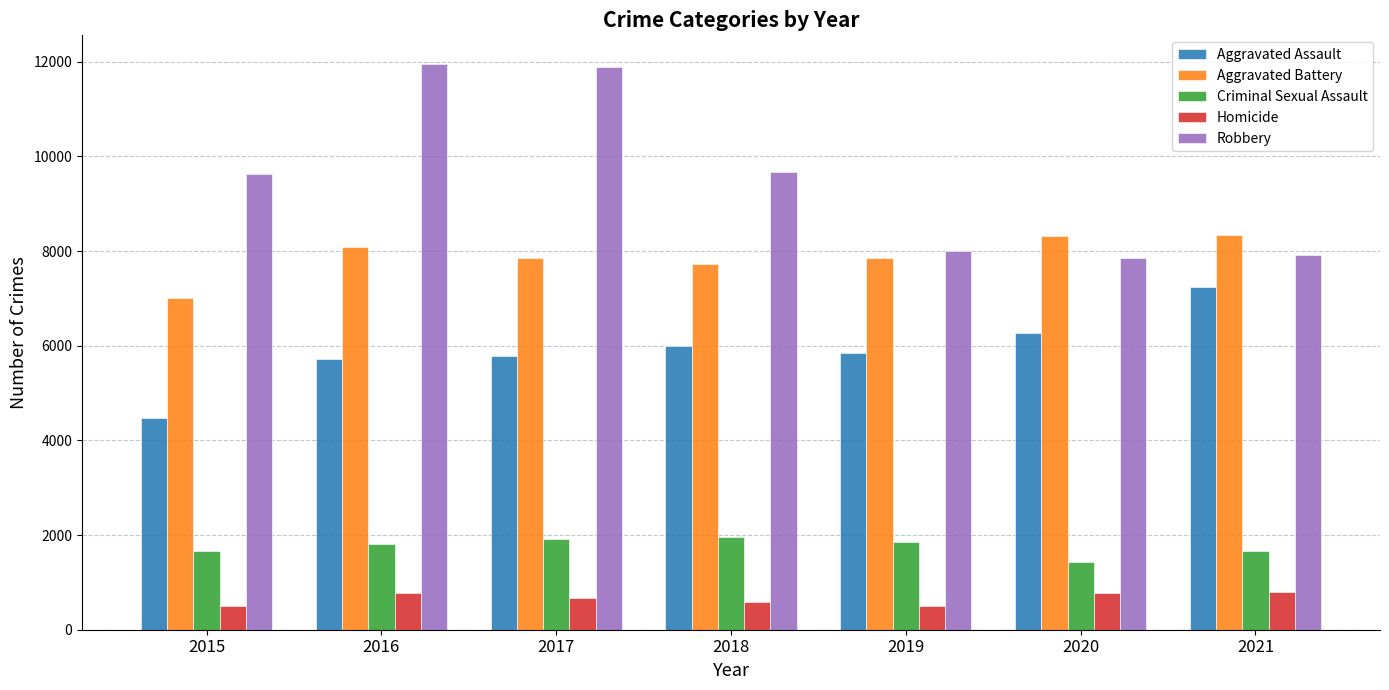

Does the chart contain stacked bars?

No